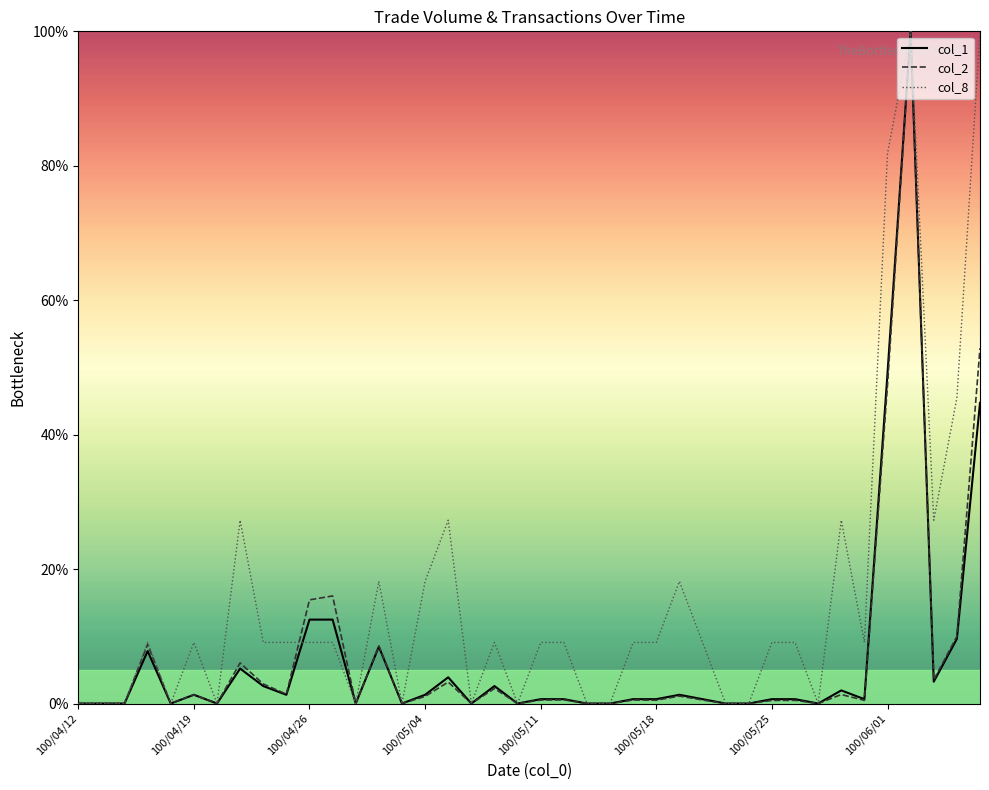

What is the greatest value displayed?

100.0